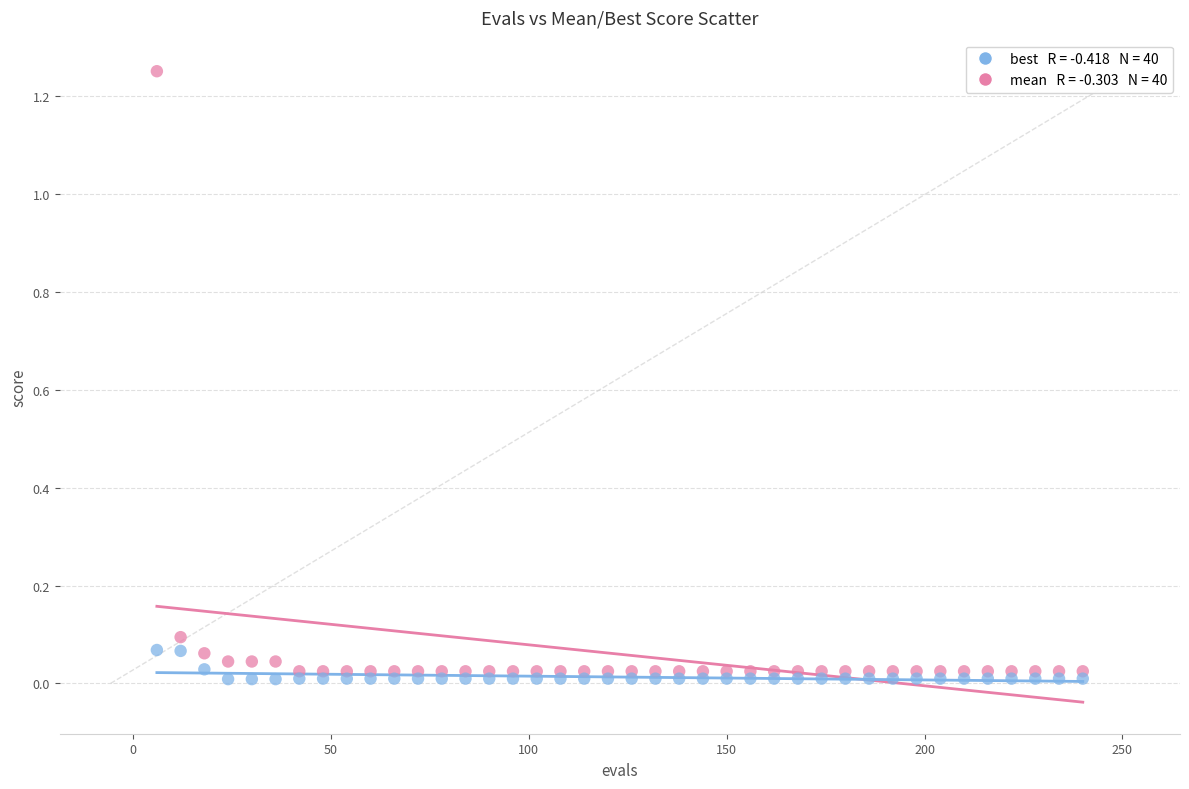

Across all data points, what is the range of Y values (max minus min)?

1.2